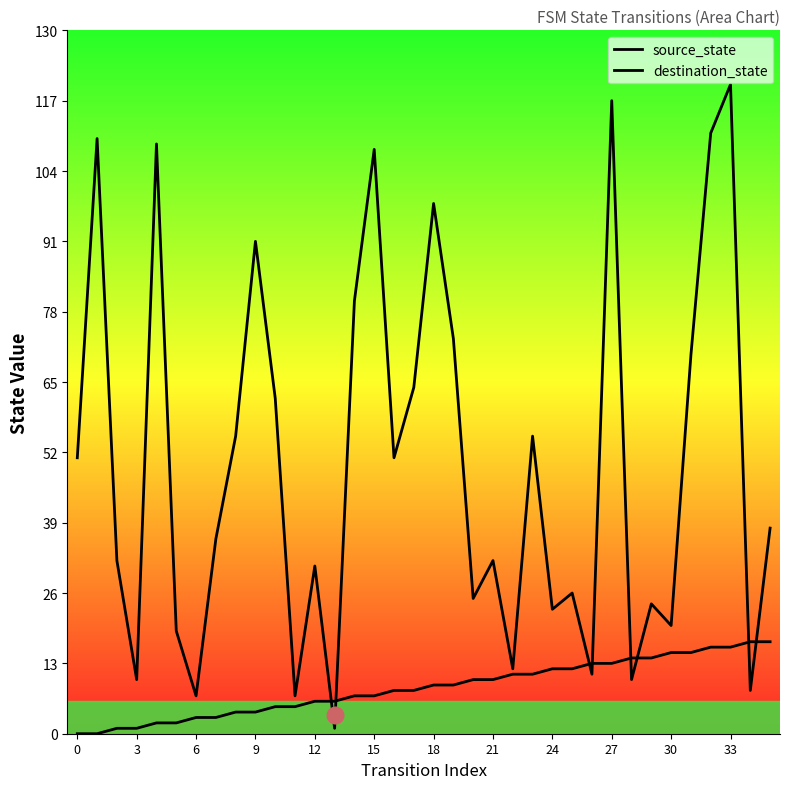

What are all the series names shown in the legend?

source_state, destination_state